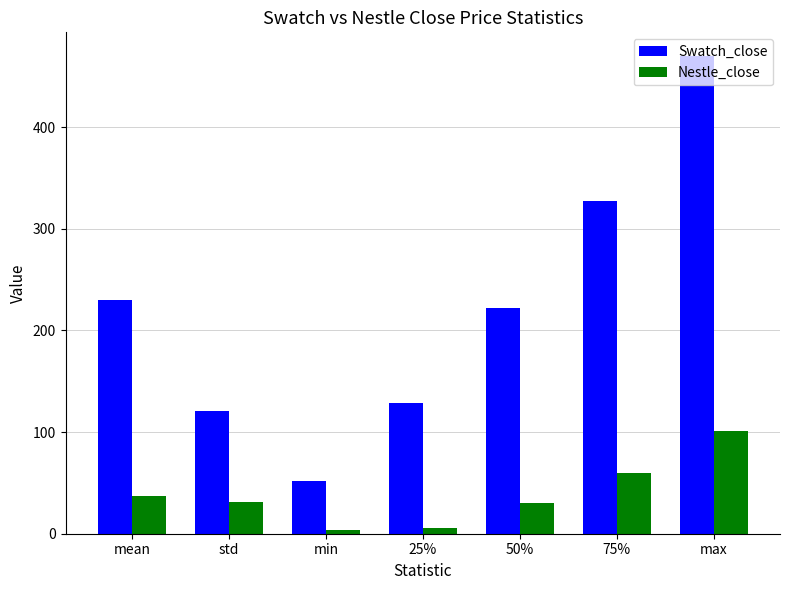

What is the minimum value for Swatch_close?

51.6